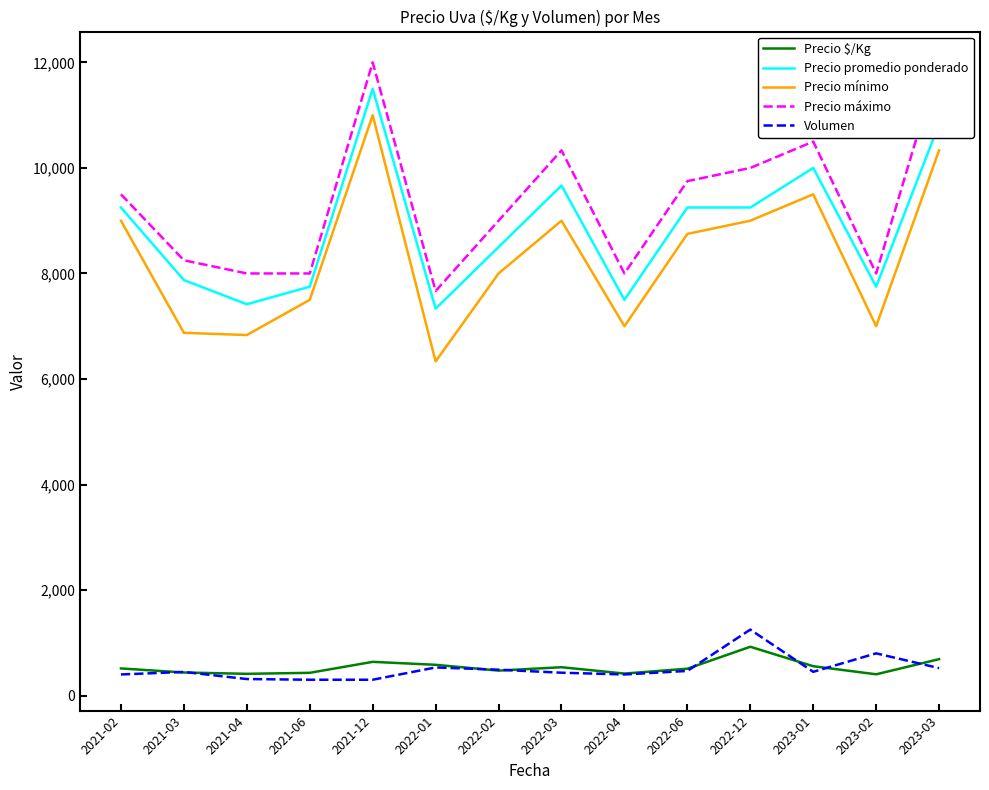

Rank the series at 2021-06 from highest to lowest value.

Precio máximo, Precio promedio ponderado, Precio mínimo, Precio $/Kg, Volumen